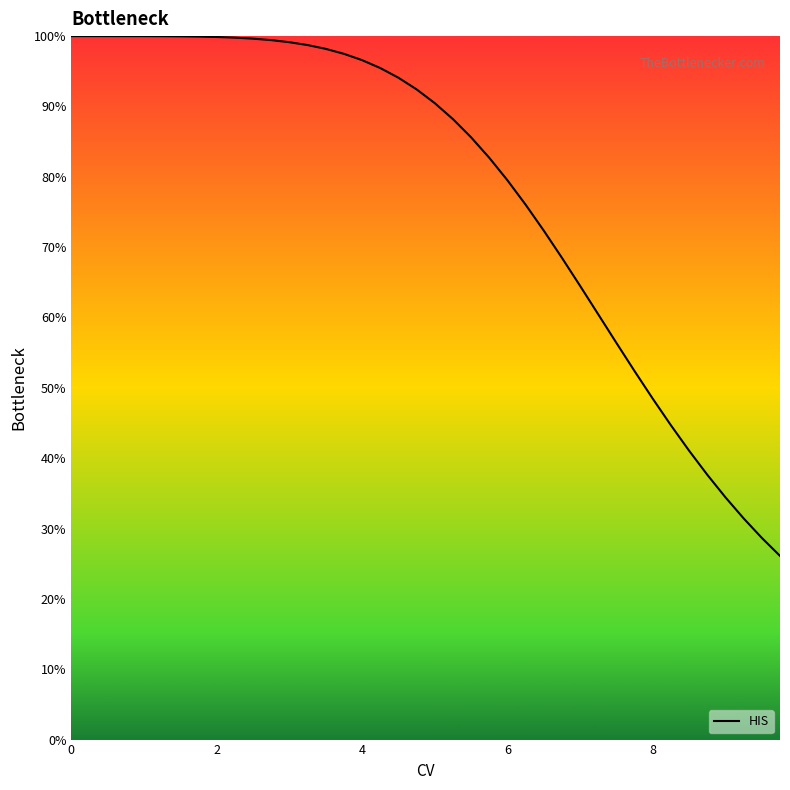

Does the chart have visible grid lines?

No